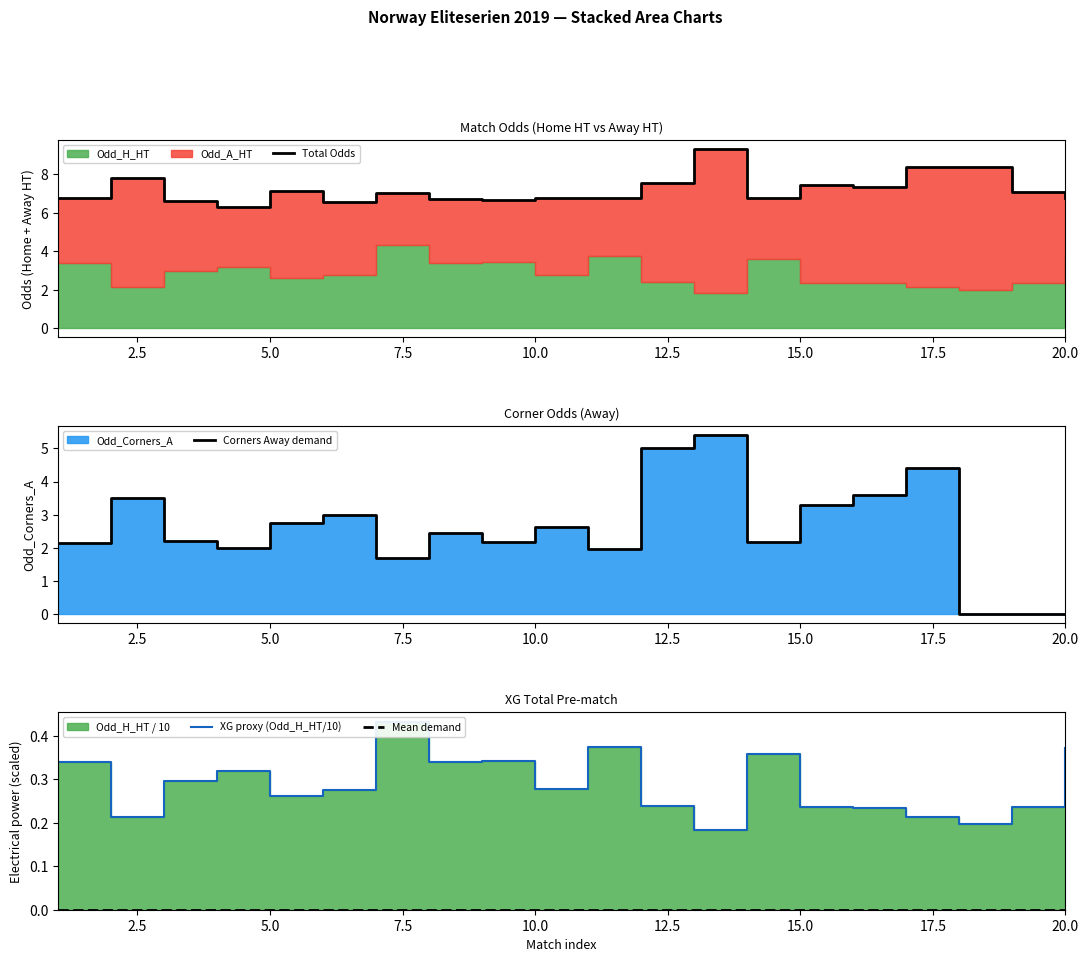

The Corners Away demand series shows 3.8 at 17.5. True or false?

False